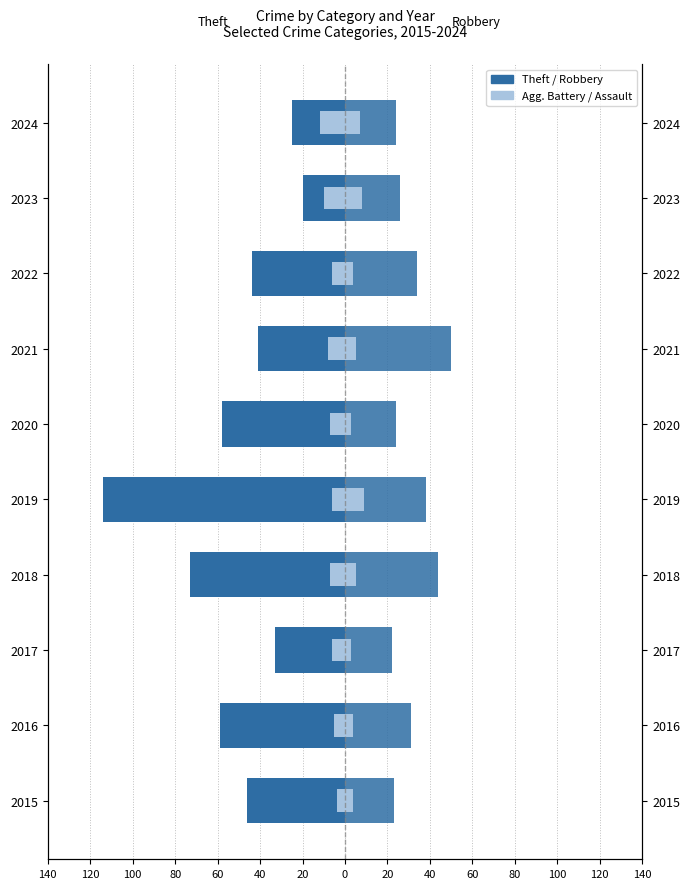

What is the lowest value of the Theft series?

-114